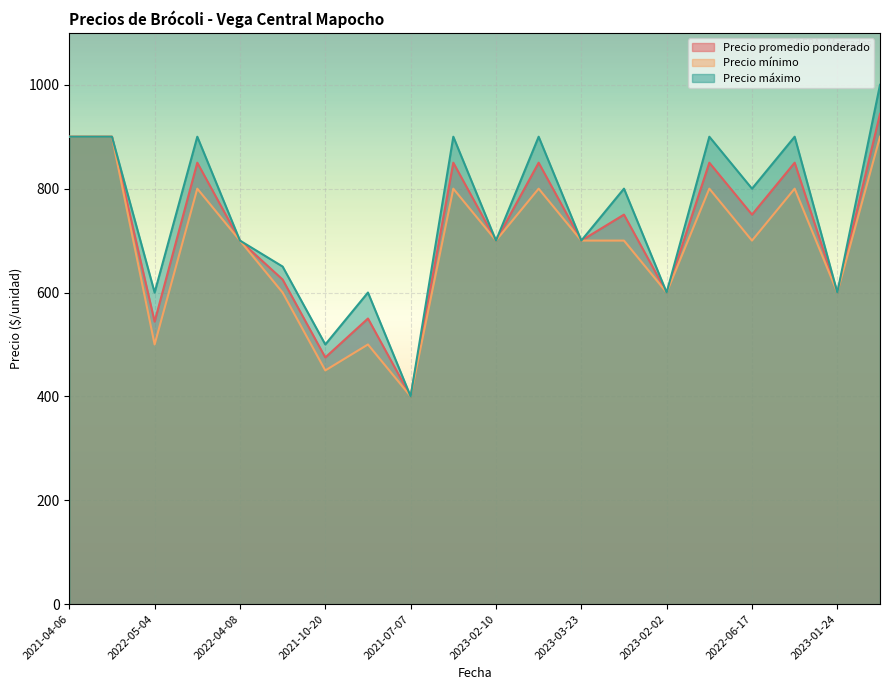

Is the value of Precio máximo at 2021-10-20 greater than the value of Precio mínimo at 2022-04-08?

No